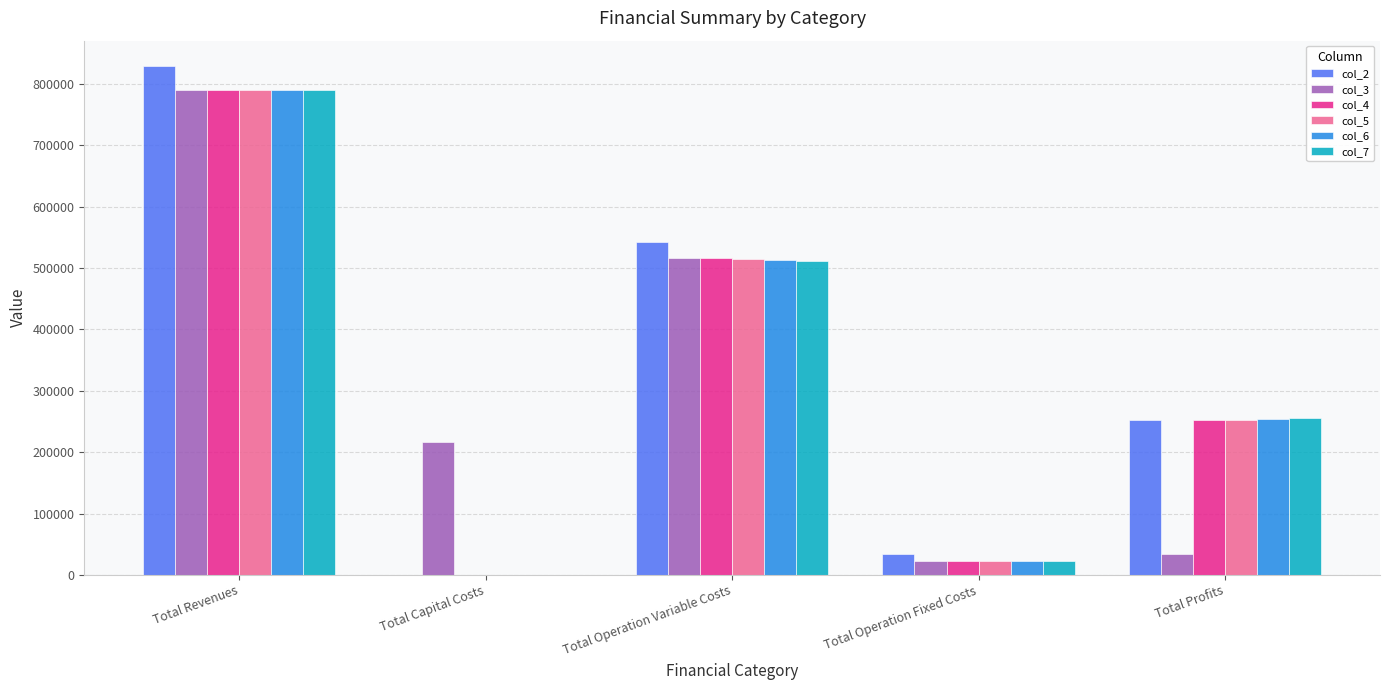

Which series has the largest total across all categories?

col_2